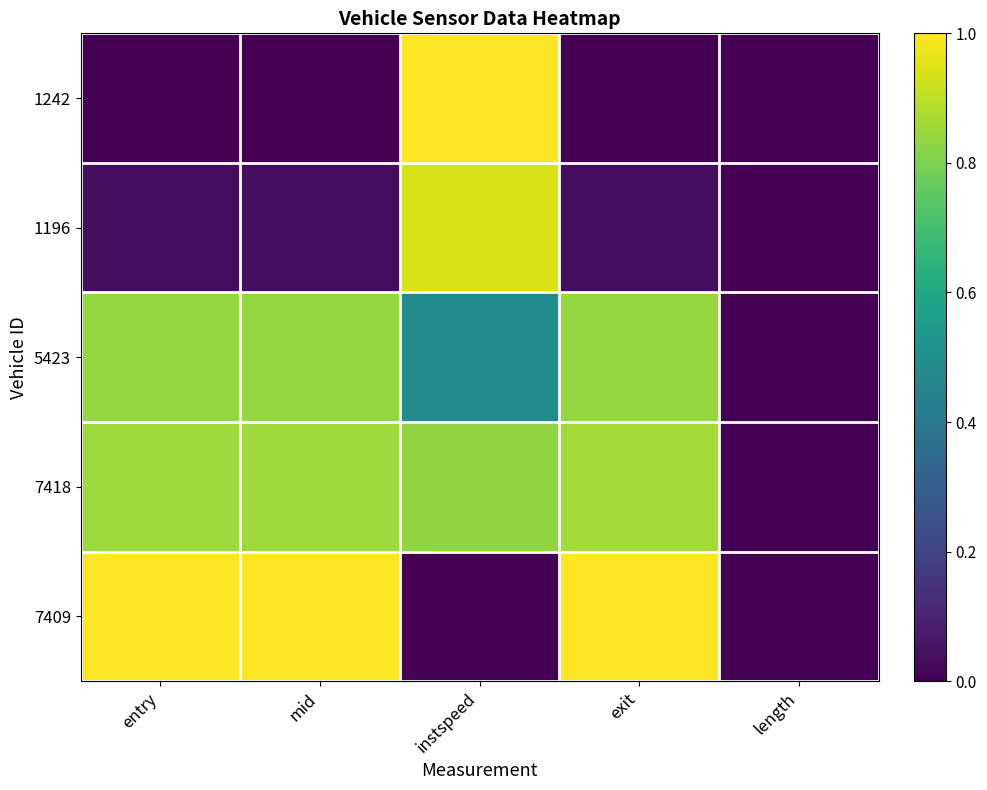

Which series changed the most between mid and length?

7409